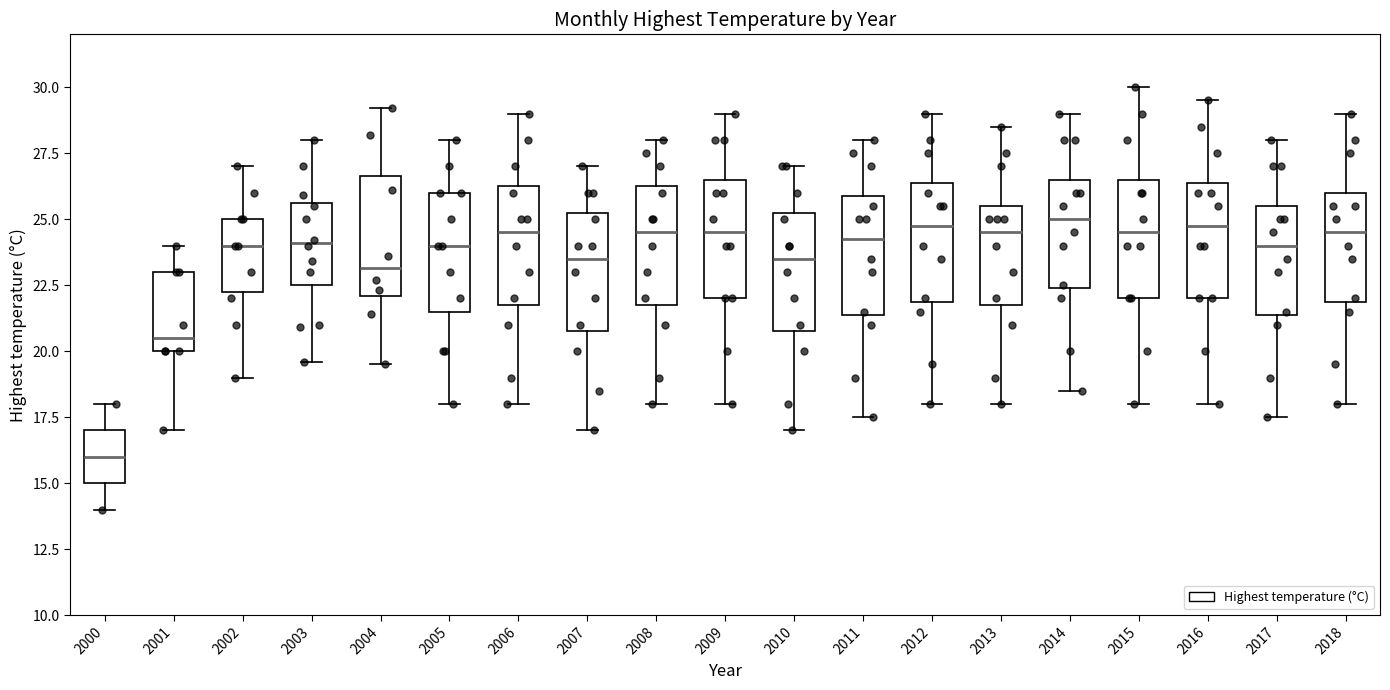

Which box's median line is the lowest?

2000